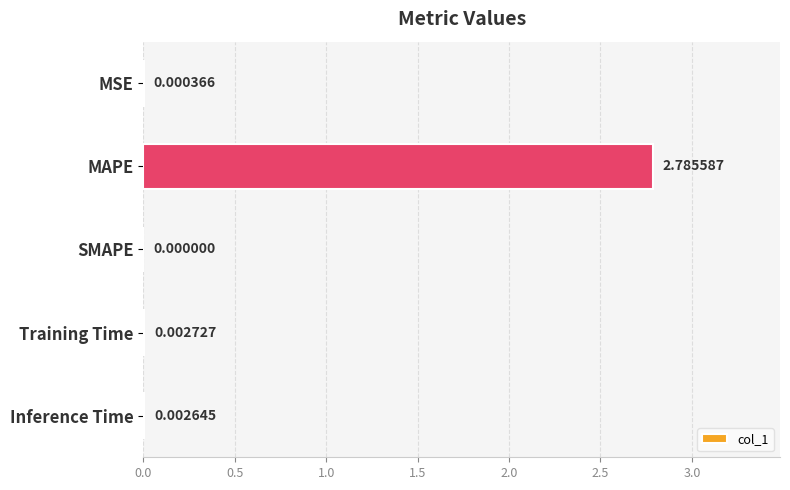

At which category does the chart reach its peak across all series?

MAPE